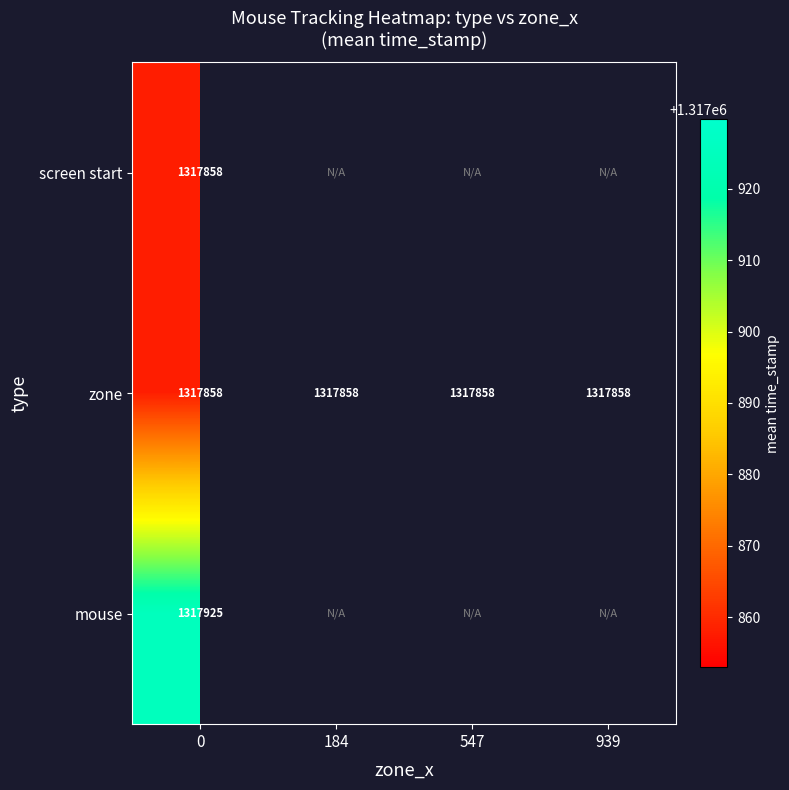

What is the total value across all series at 0?

3953641